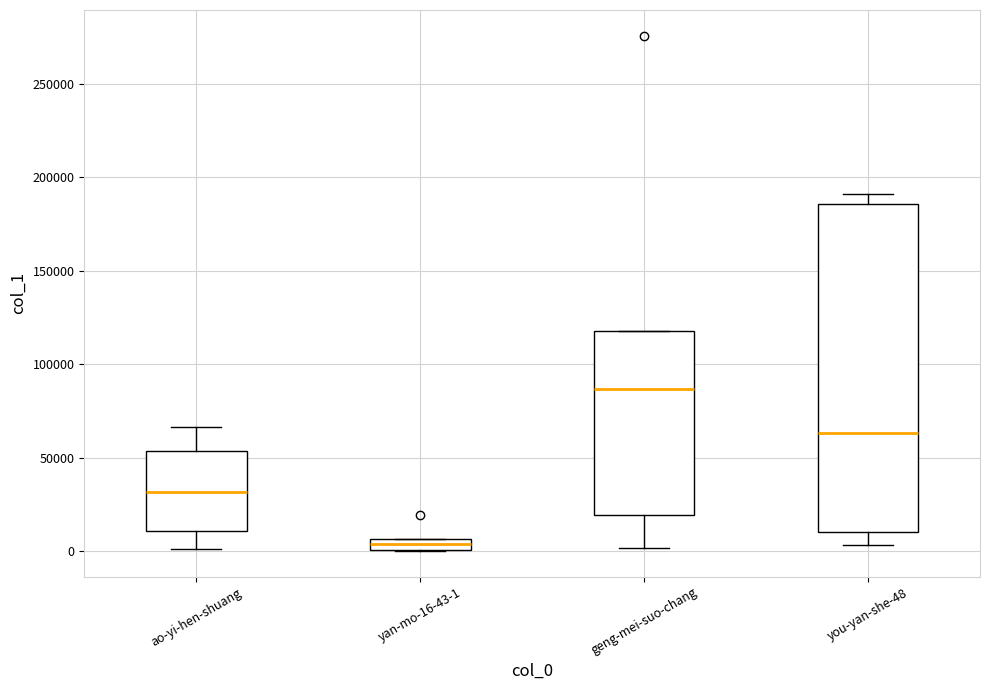

Where is the upper edge of the box for yan-mo-16-43-1 on the y-axis? The values are not printed on the chart, so give them approximately, as read against the axis.

5000